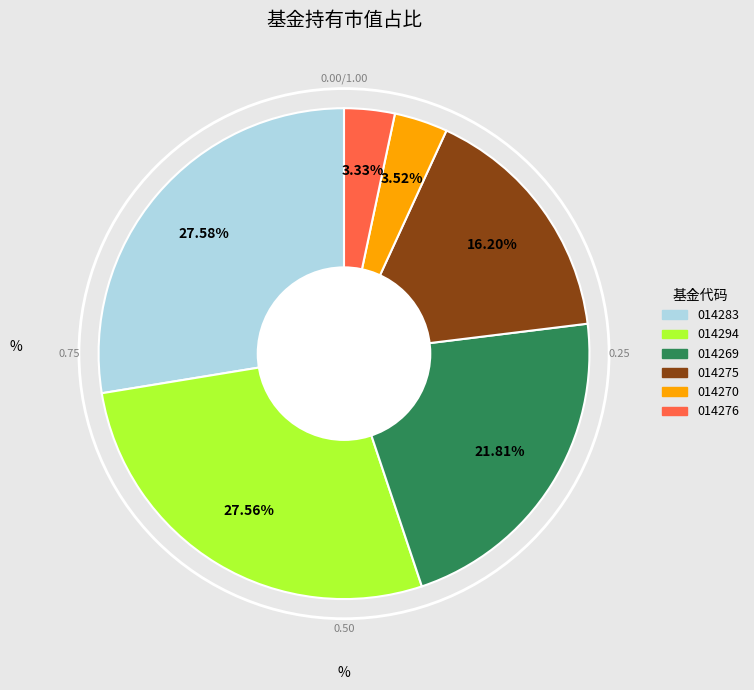

Does any single category account for the majority?

No